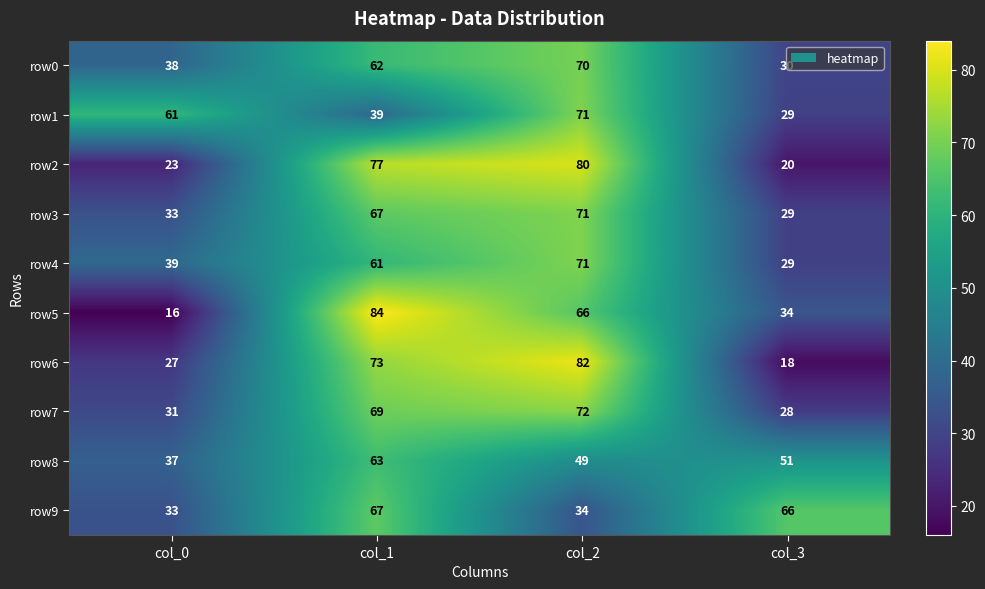

What is the difference between the row1 values at col_2 and col_3?

42